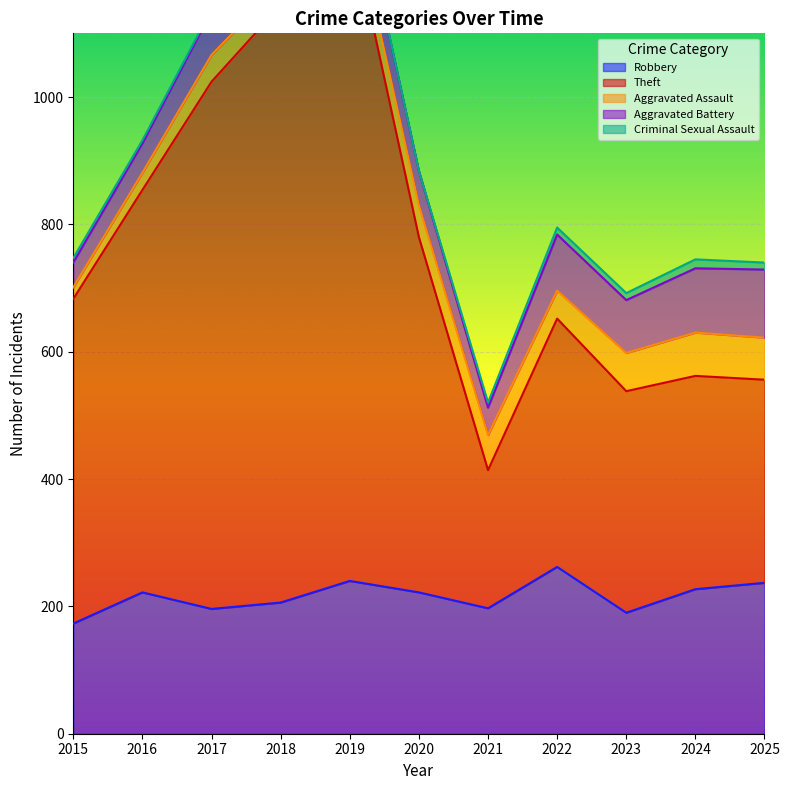

How many values in the Robbery series exceed 222?

4